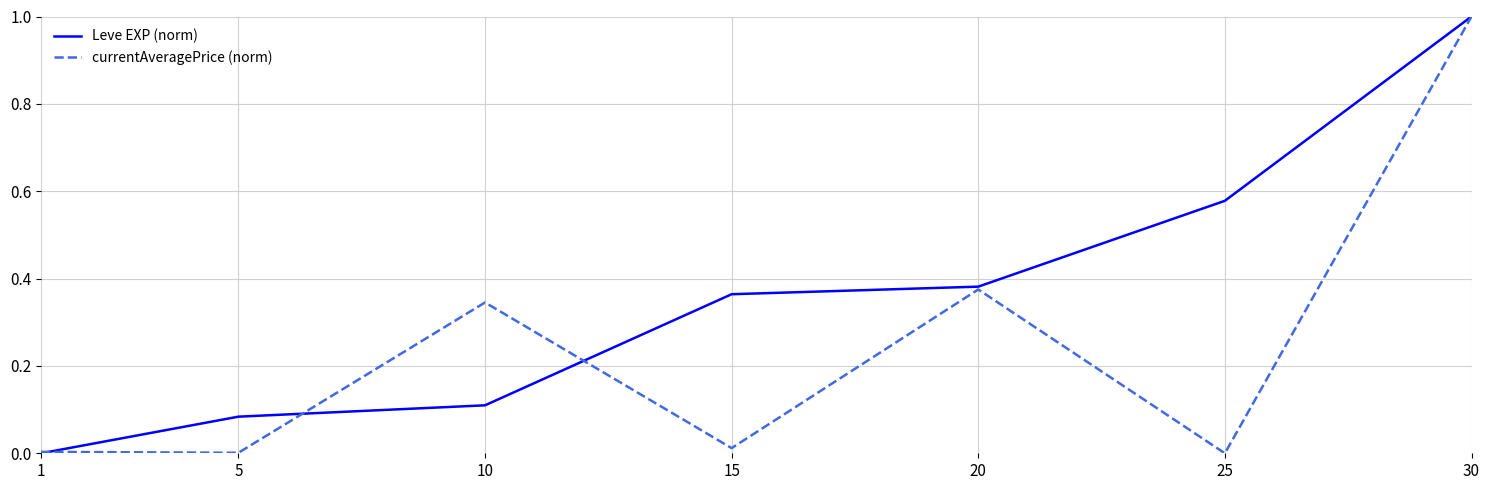

Rank the series by their average value, from highest to lowest.

Leve EXP (norm), currentAveragePrice (norm)